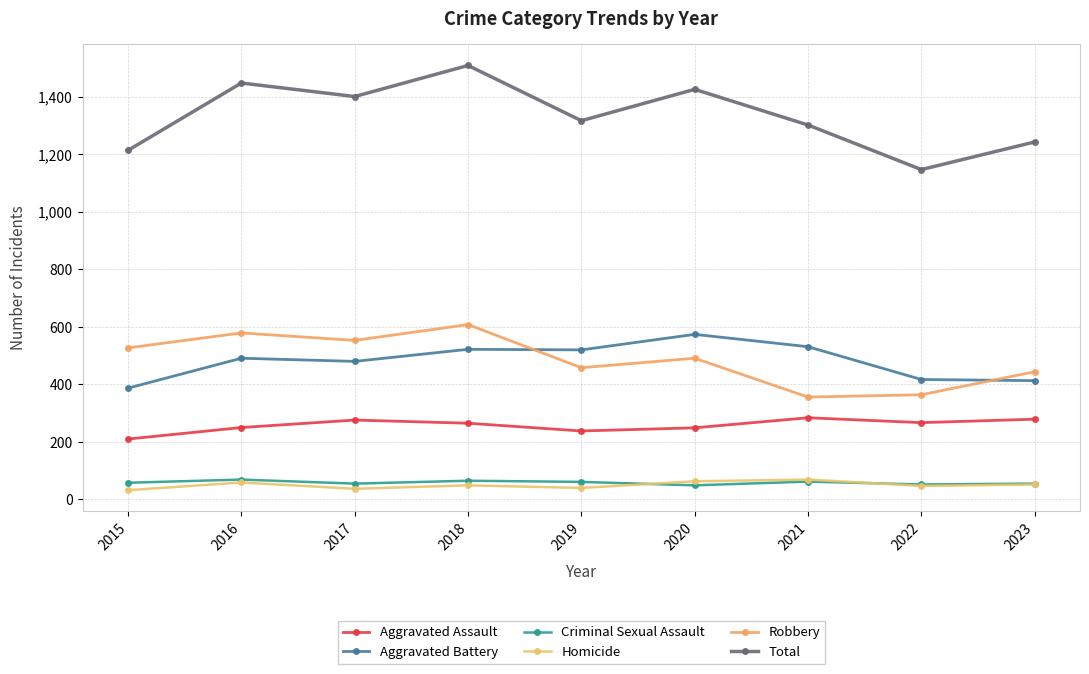

Which series has the widest spread of values?

Total